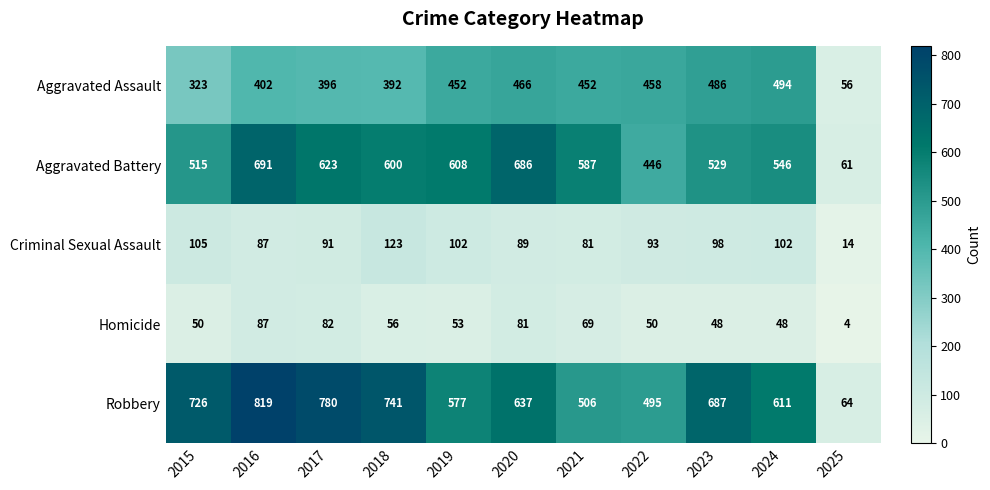

What is the difference between the Aggravated Assault values at 2015 and 2020?

143